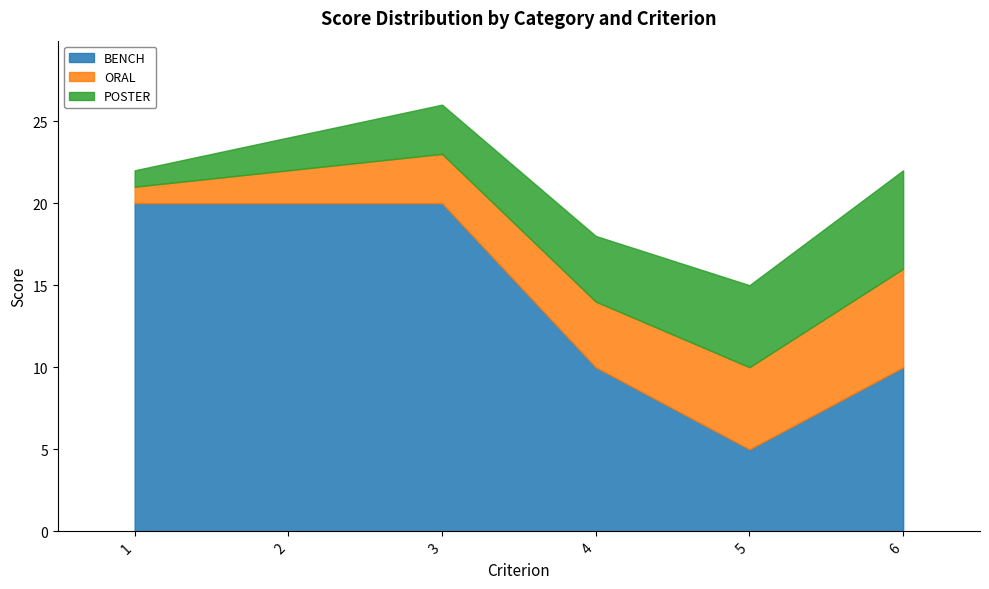

True or false: POSTER has more than 1 points higher than both neighbors.

False